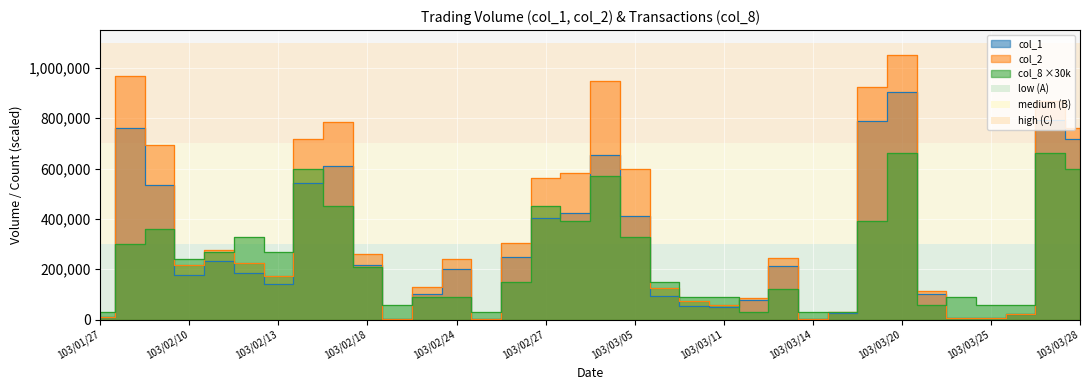

Which series has the largest range (max minus min)?

col_2